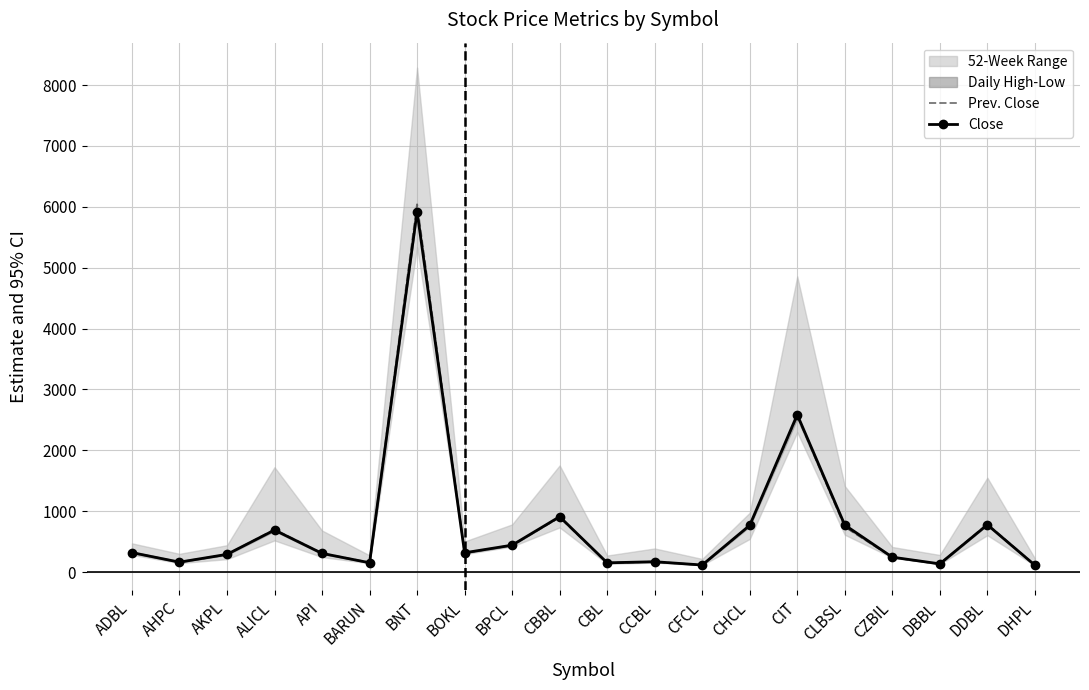

Reading left to right, extract all data points from this chart.

Prev. Close: ADBL=320	AHPC=164	AKPL=287	ALICL=700	API=308	BARUN=155	BNT=6040	BOKL=312	BPCL=441	CBBL=899	CBL=151	CCBL=170	CFCL=115	CHCL=760	CIT=2570	CLBSL=745	CZBIL=242	DBBL=133	DDBL=787	DHPL=113
Close: ADBL=320	AHPC=163	AKPL=291	ALICL=690	API=307	BARUN=153	BNT=5920	BOKL=317	BPCL=442	CBBL=910	CBL=152	CCBL=170	CFCL=116	CHCL=768	CIT=2585	CLBSL=773	CZBIL=245	DBBL=135	DDBL=777	DHPL=113